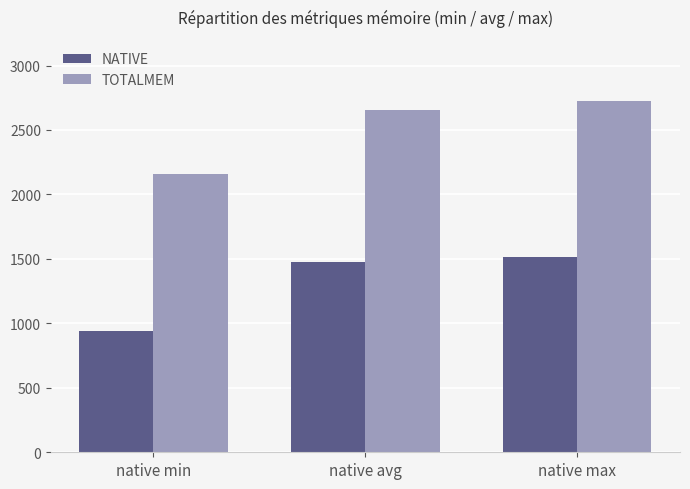

Reading left to right, what are all the values shown in this chart?

NATIVE: native min=944	native avg=1478	native max=1512
TOTALMEM: native min=2156	native avg=2655	native max=2723